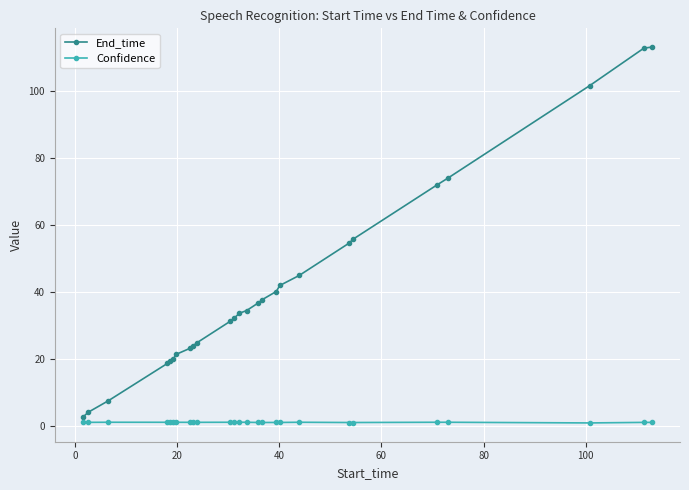

Which series has the largest total across all categories?

End_time